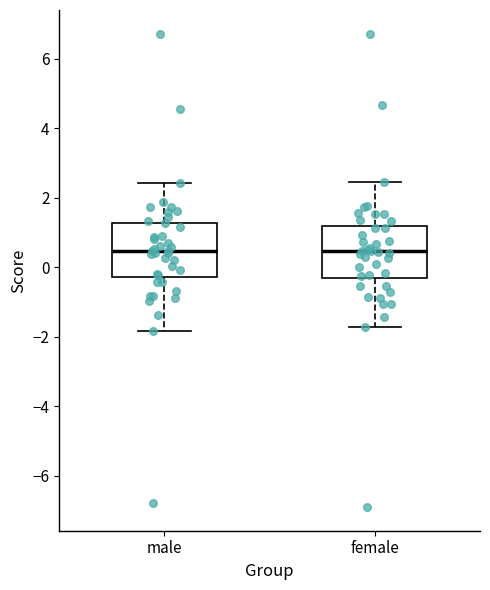

Where does the upper whisker of the box for female end on the y-axis? The values are not printed on the chart, so give them approximately, as read against the axis.

2.4